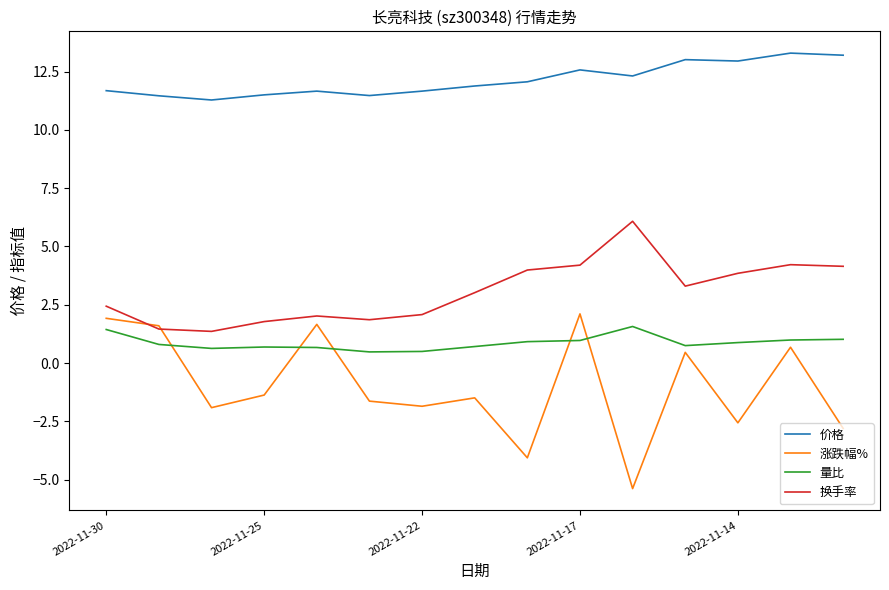

True or false: 换手率 and 量比 cross at least once.

False